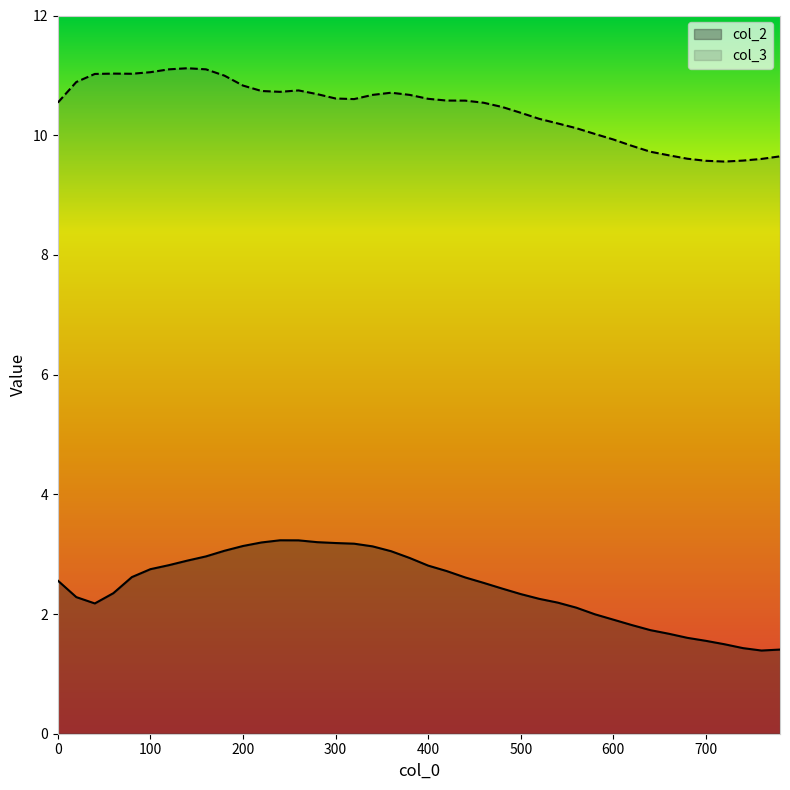

Does the chart display data point markers on the line(s)?

No